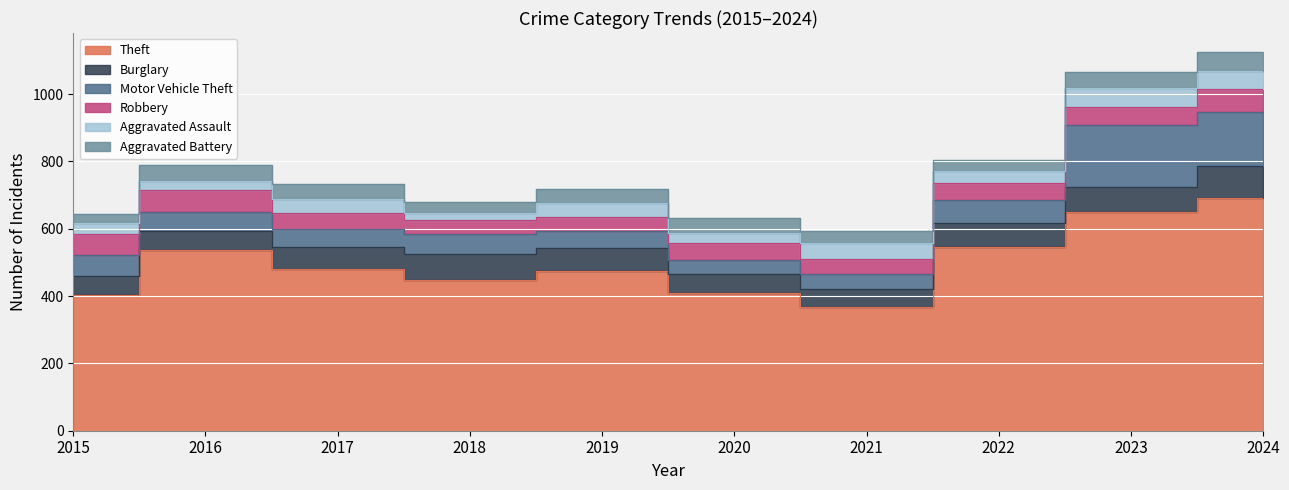

At which category is the sum across all series the highest?

2024